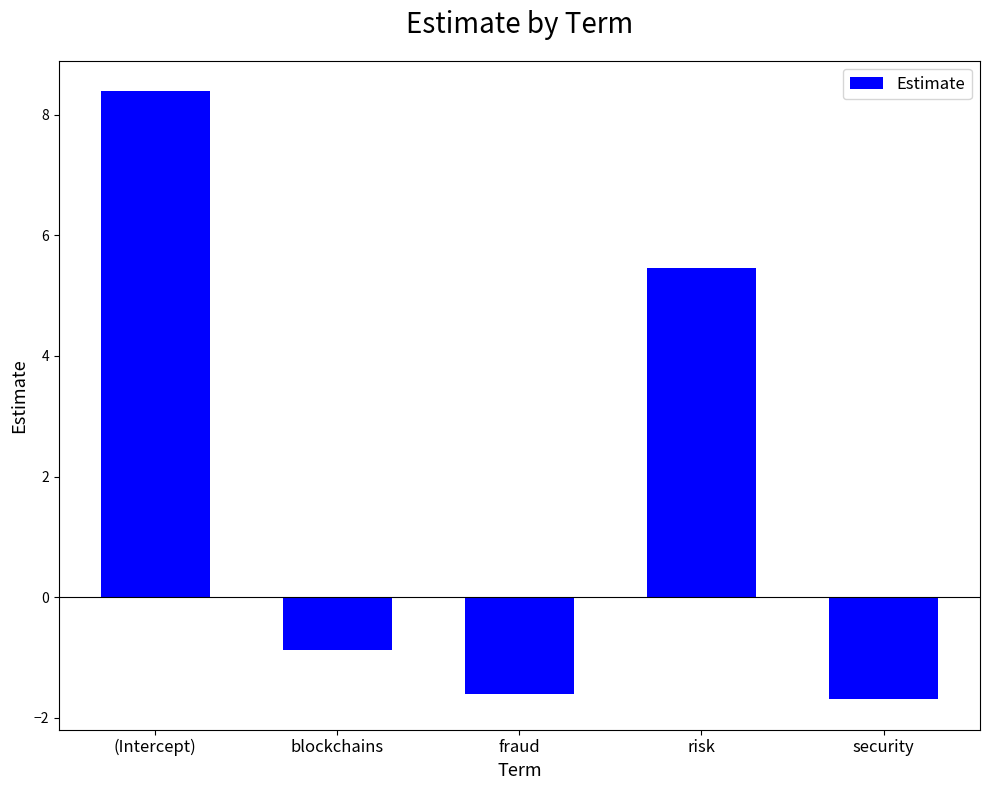

Is it true that the value at blockchains is -0.5?

False